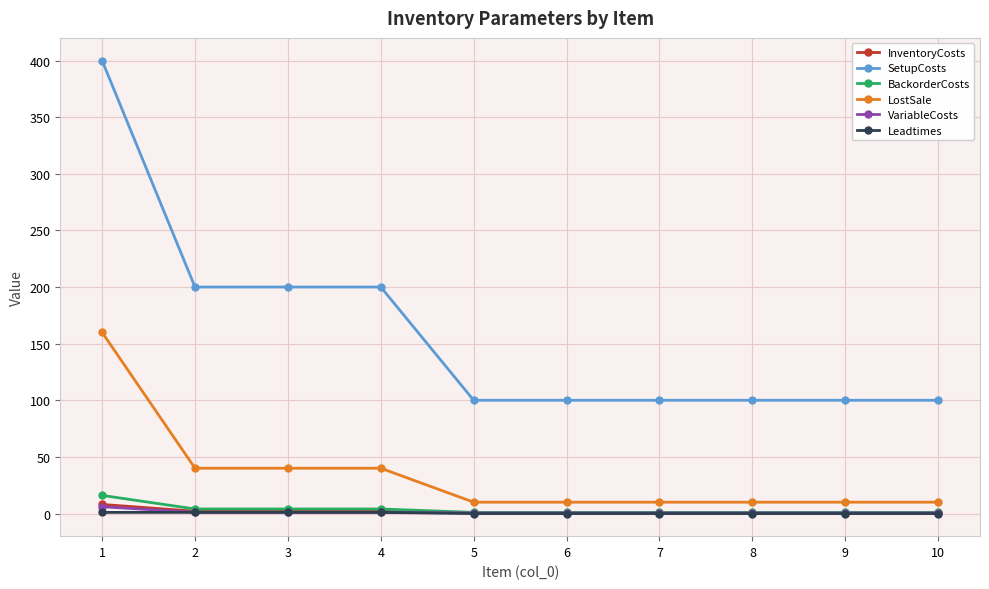

What is the total value across all series at 10?

112.0